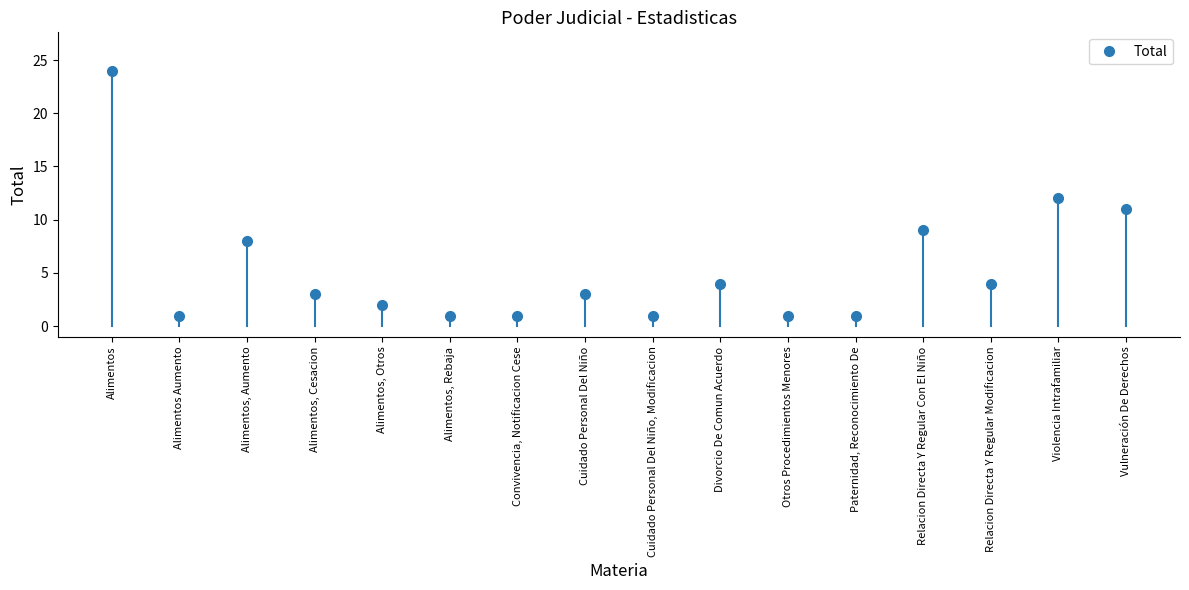

What is the label of the 10th point from the left?

Divorcio De Comun Acuerdo